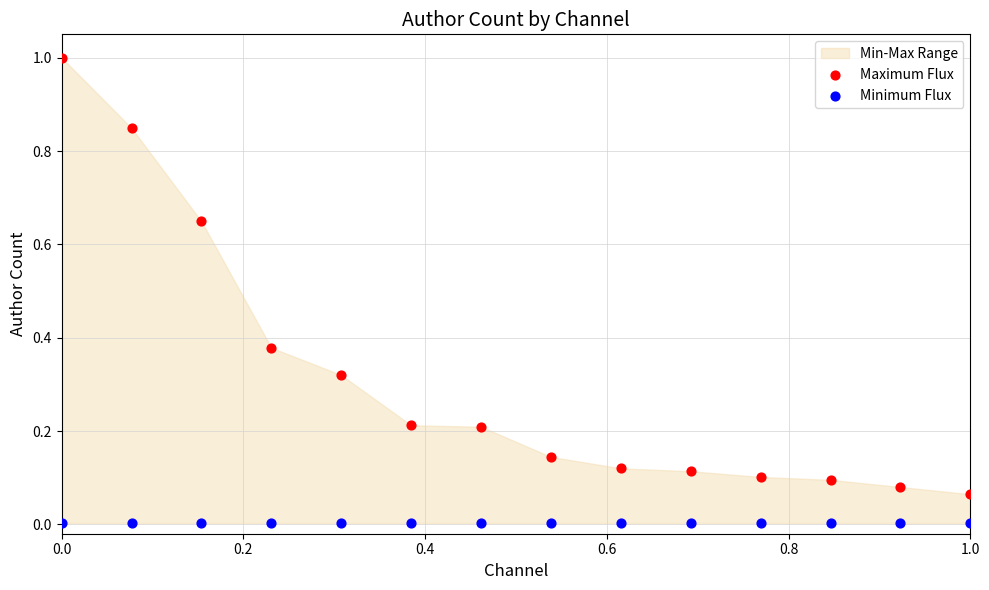

Which series reaches the minimum Y coordinate?

Minimum Flux